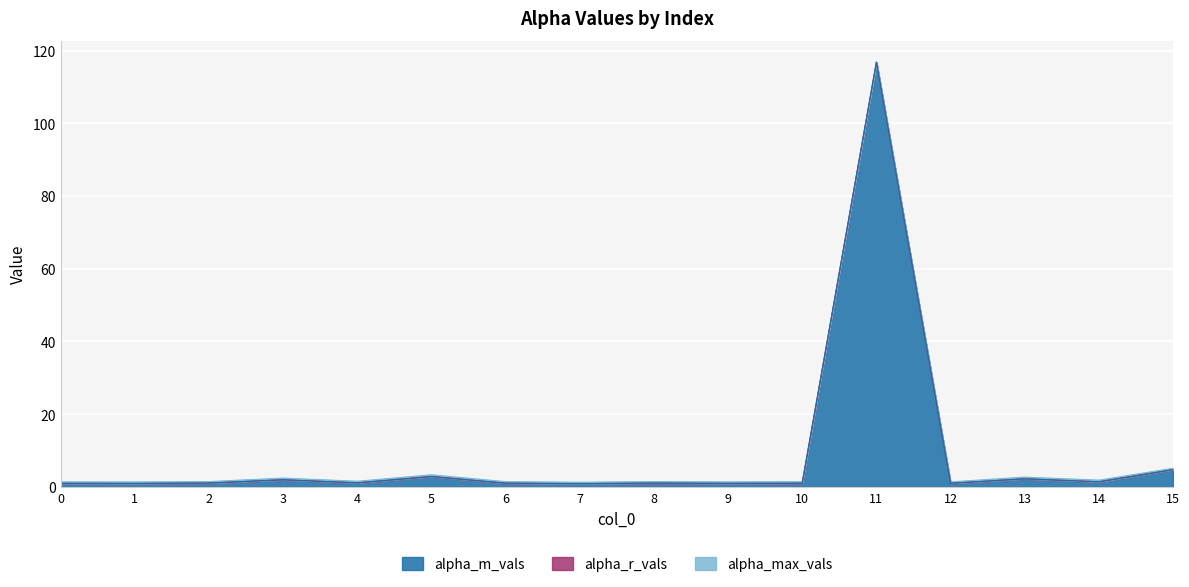

Reading left to right, transcribe all the data shown in this chart.

alpha_max_vals: 0=1.4	1=1.4	2=1.5	3=2.4	4=1.6	5=3.3	6=1.5	7=1.3	8=1.5	9=1.4	10=1.4	11=116.9	12=1.4	13=2.7	14=1.9	15=5.1
alpha_r_vals: 0=1.0	1=1.0	2=1.1	3=2.0	4=1.1	5=2.8	6=1.0	7=0.9	8=1.1	9=1.0	10=1.0	11=116.8	12=1.0	13=2.2	14=1.4	15=4.7
alpha_m_vals: 0=1.0	1=1.0	2=1.1	3=2.0	4=1.1	5=2.8	6=1.0	7=0.9	8=1.0	9=1.0	10=1.0	11=116.8	12=1.0	13=2.2	14=1.4	15=4.7